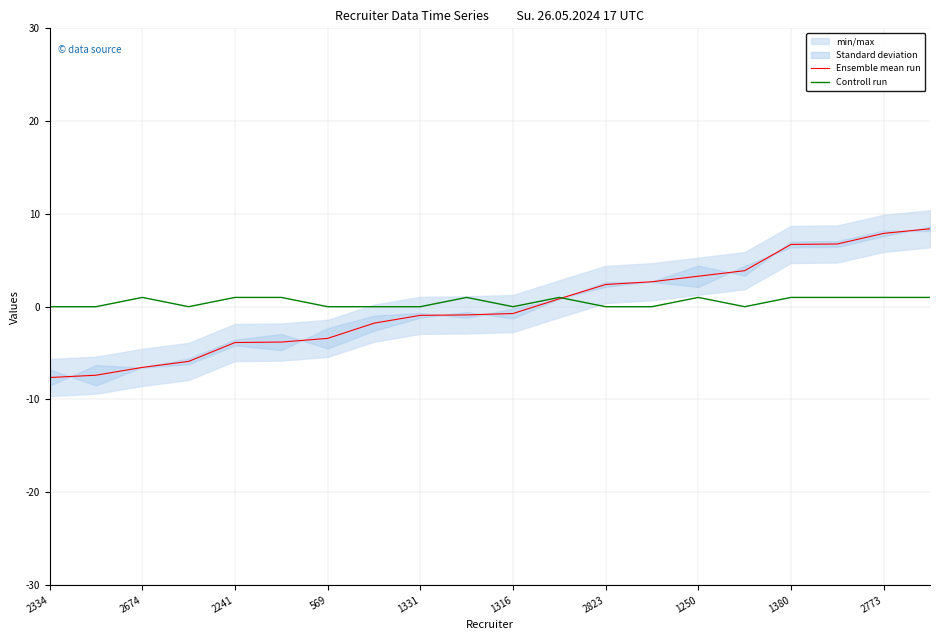

Rank the series by their maximum value, from lowest to highest.

Controll run, Ensemble mean run